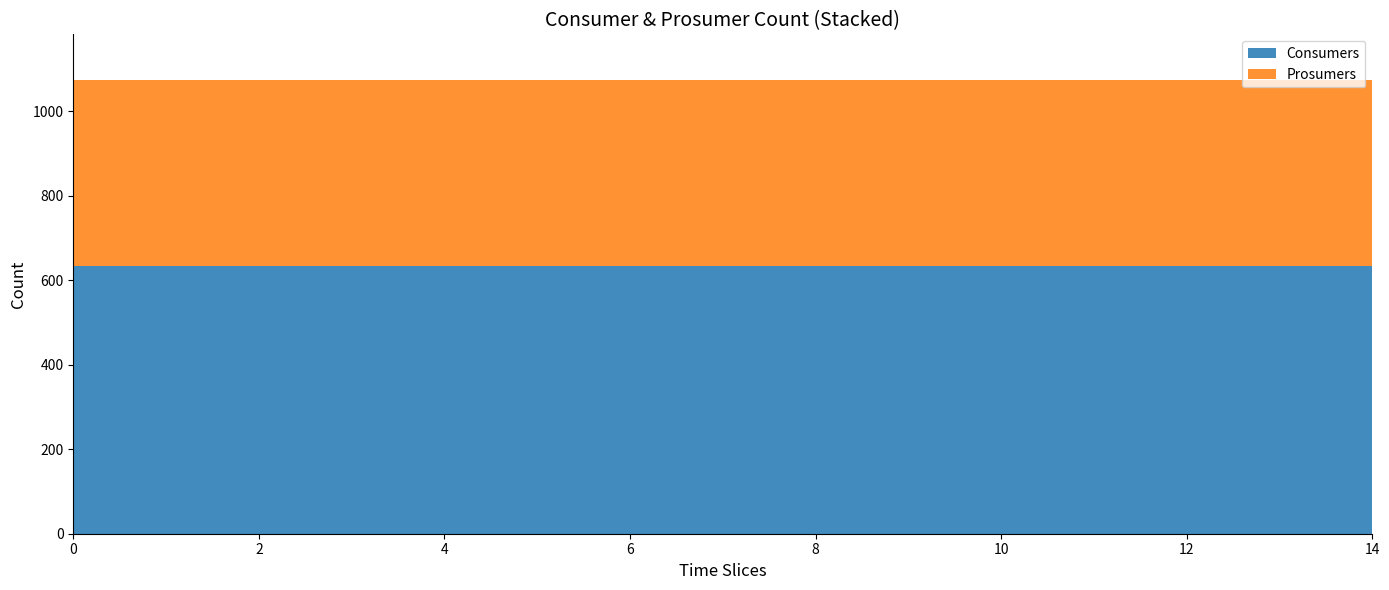

Reading left to right, list all the values displayed in this chart.

Consumers: 635	635	635	635	635	635	635	635	635	635	635	635	635	635	635
Prosumers: 440	440	440	440	440	440	440	440	440	440	440	440	440	440	440